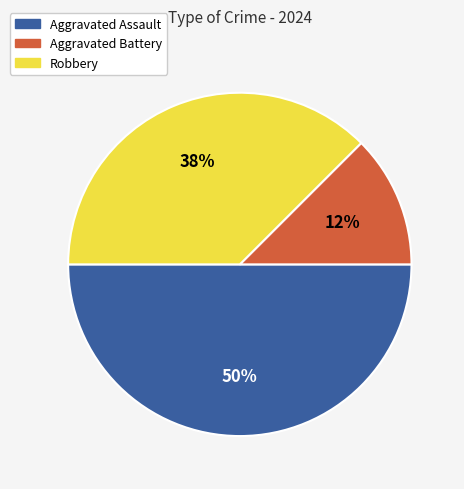

How many slices are in this pie chart?

3